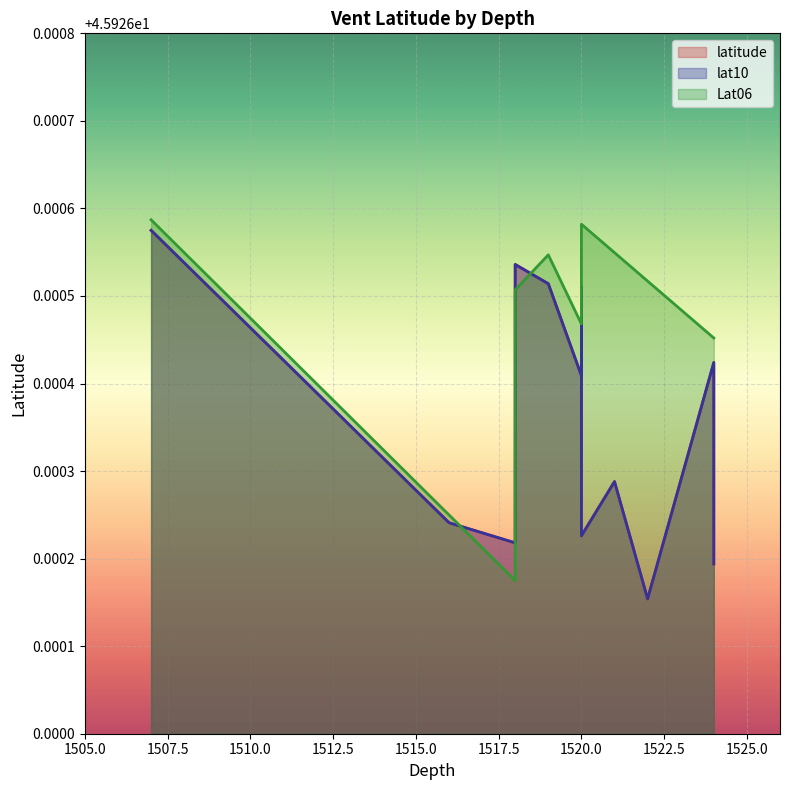

At which category does latitude reach its first local peak?

1507